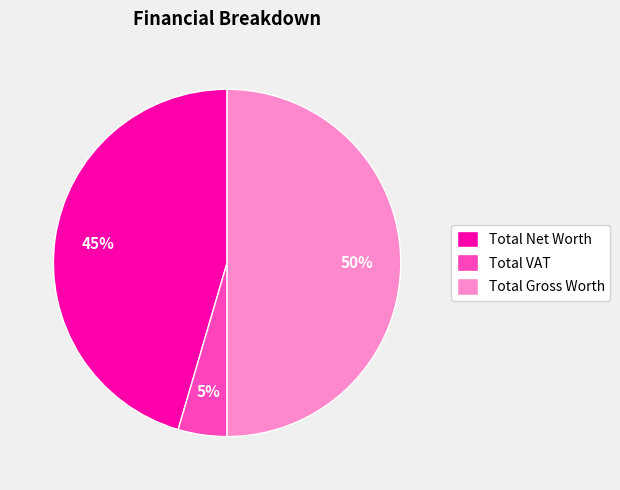

To the nearest percent, what portion does Total Gross Worth represent?

50%